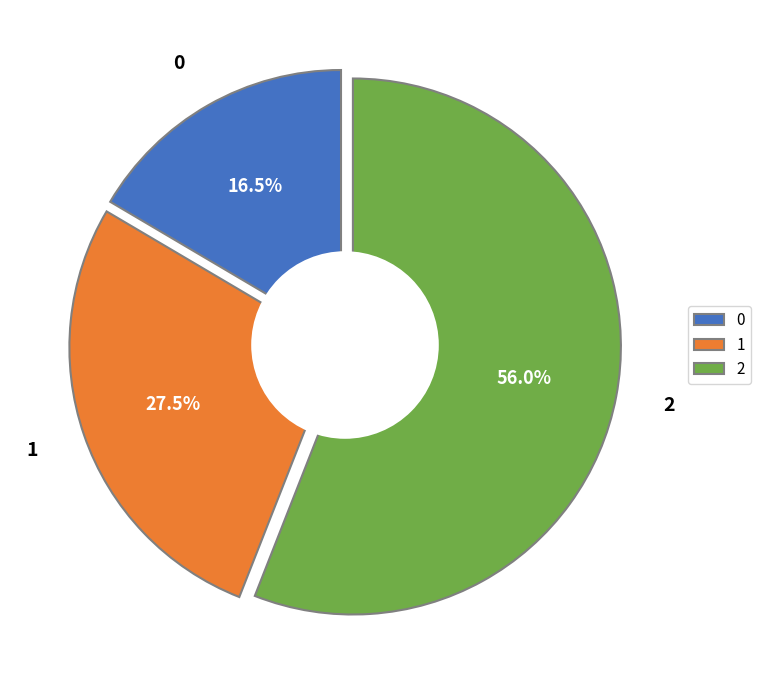

To the nearest percent, what portion does 1 represent?

28%